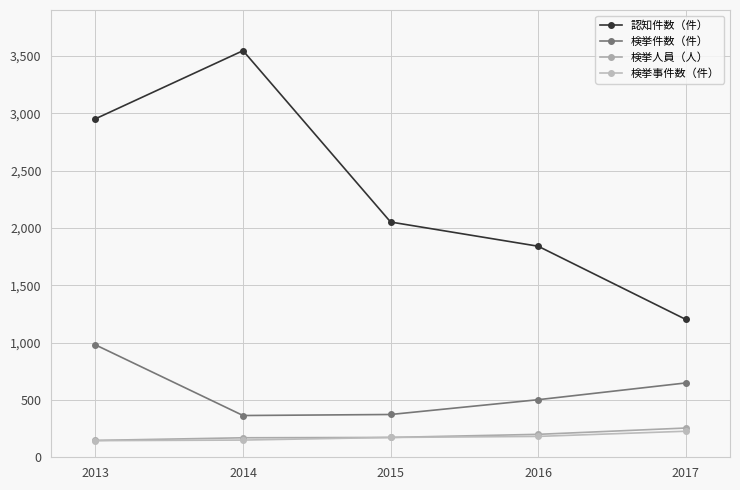

How many lines are shown in the chart?

4